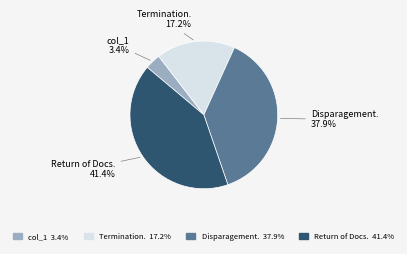

Count the number of slices in the pie.

4